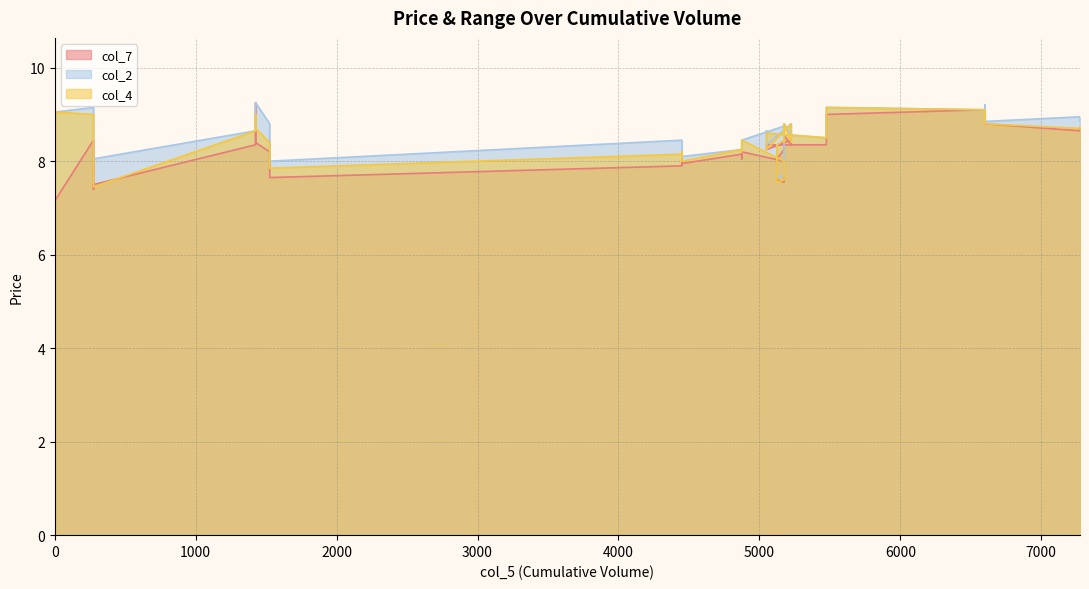

How many values in the col_7 series are below 8?

11